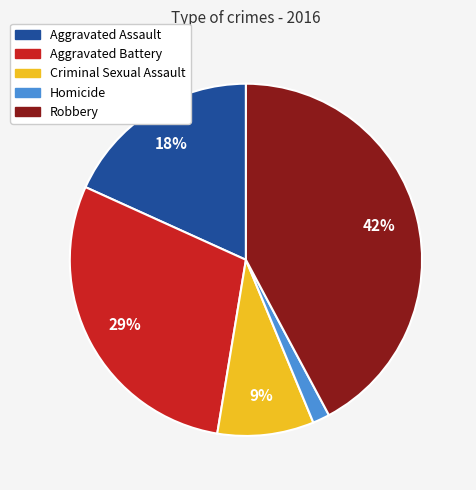

Which slice is the largest?

Robbery